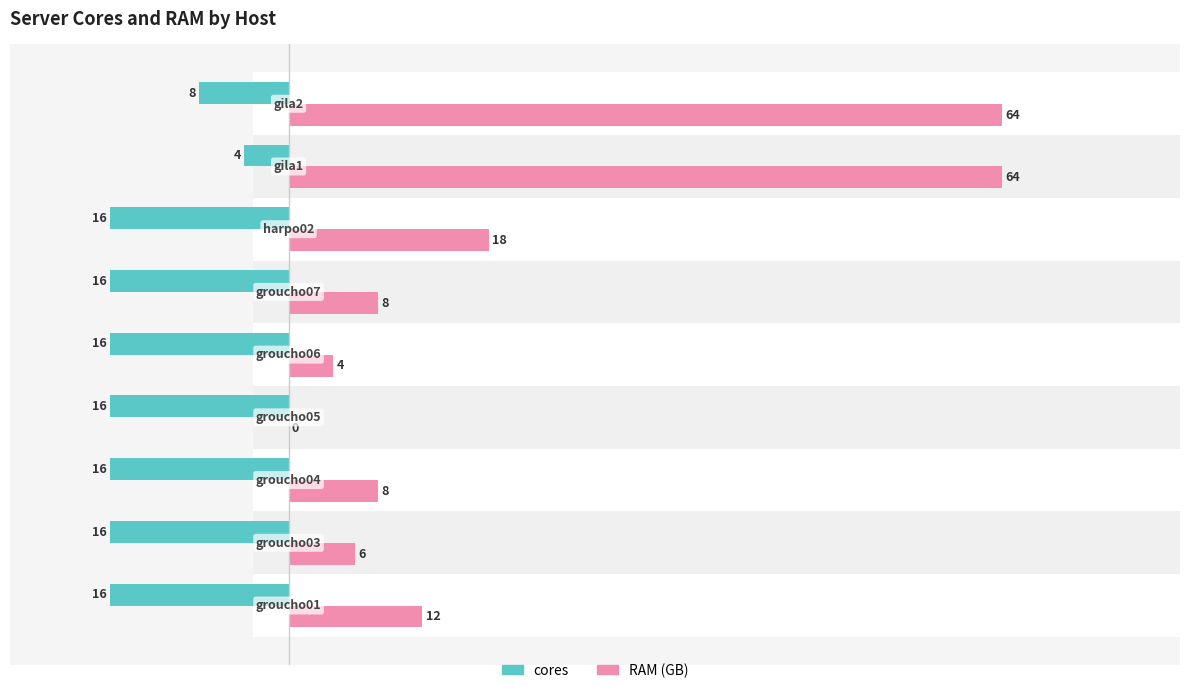

What is the sum of all RAM (GB) values?

184